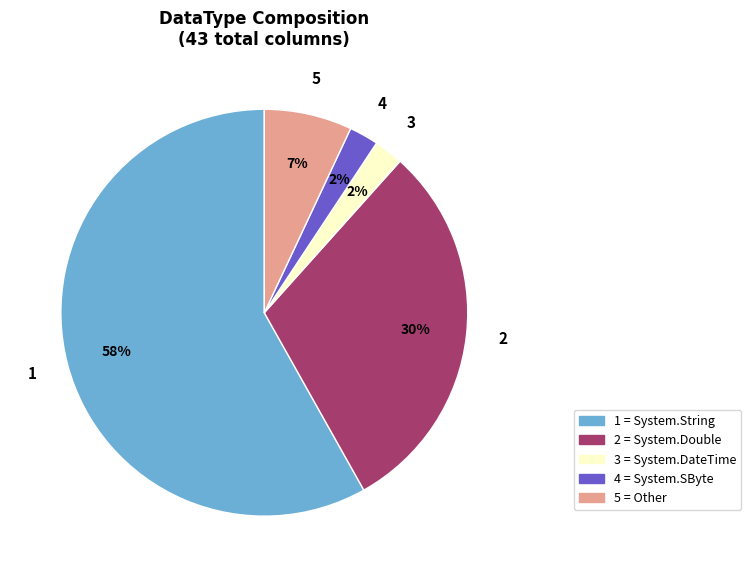

What percentage is the 5 = Other slice, to the nearest percent?

7%